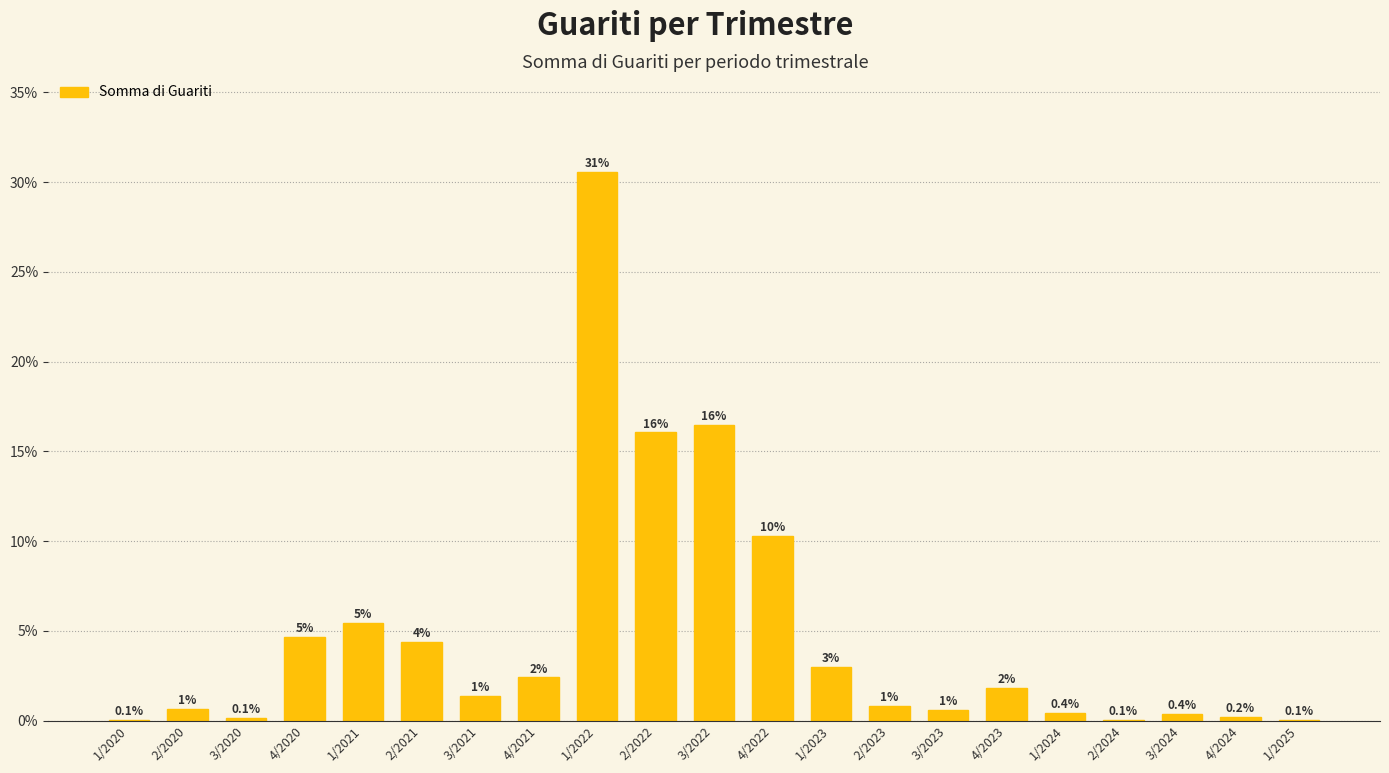

Does the chart contain stacked bars?

No